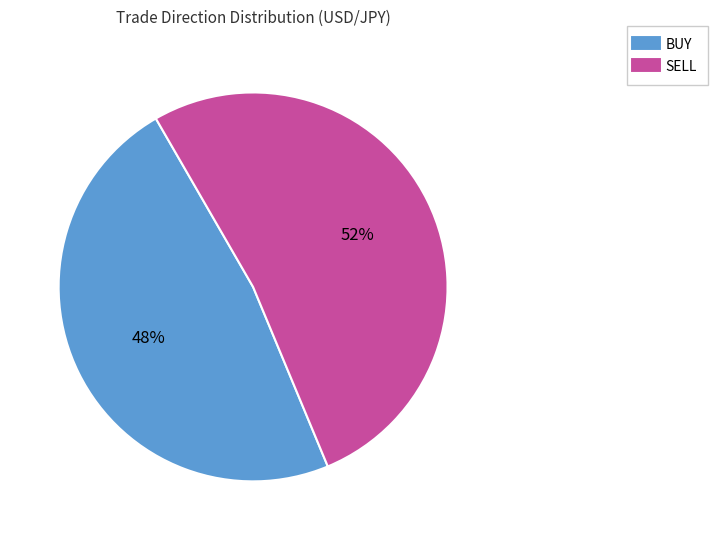

To the nearest percent, what is the combined percentage of SELL and BUY?

100%